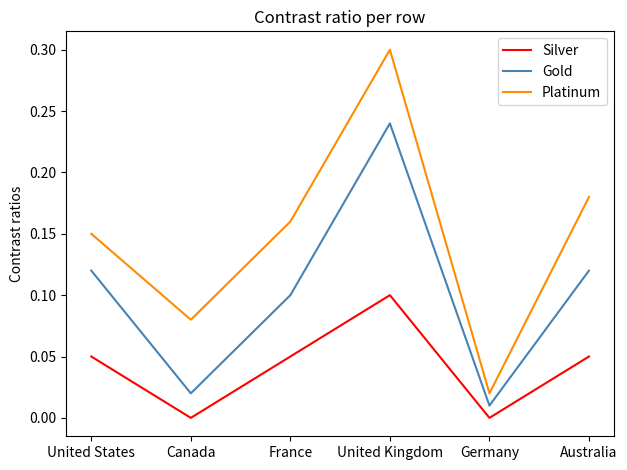

Count the number of data series in this chart.

3